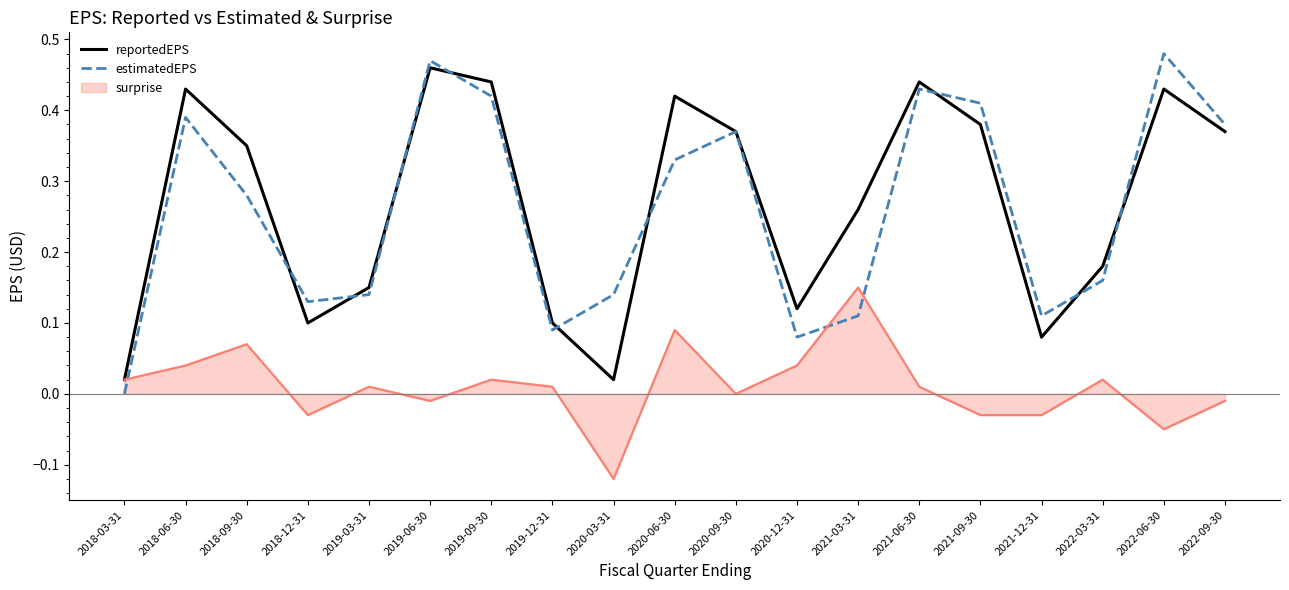

The reportedEPS series shows 0.1 at 2018-12-31. True or false?

True